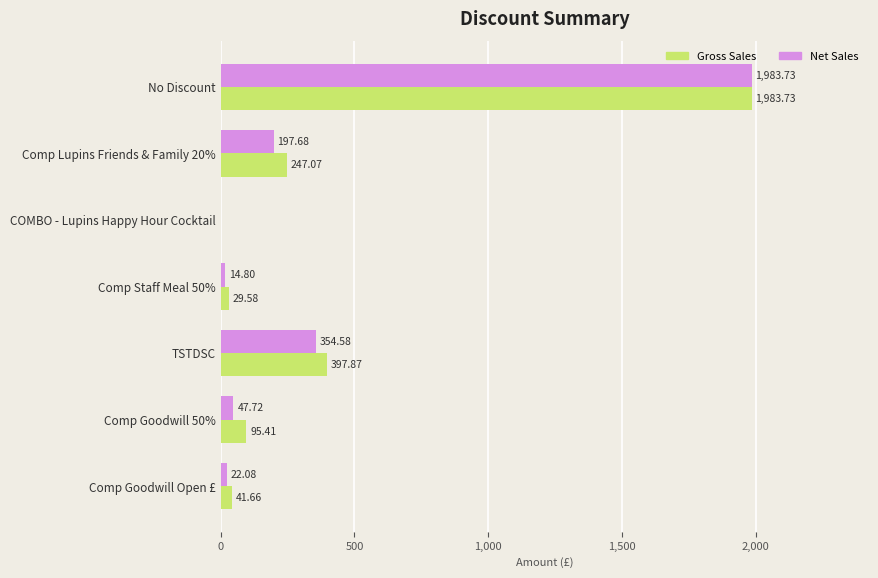

What is the sum of all Gross Sales values?

2795.3